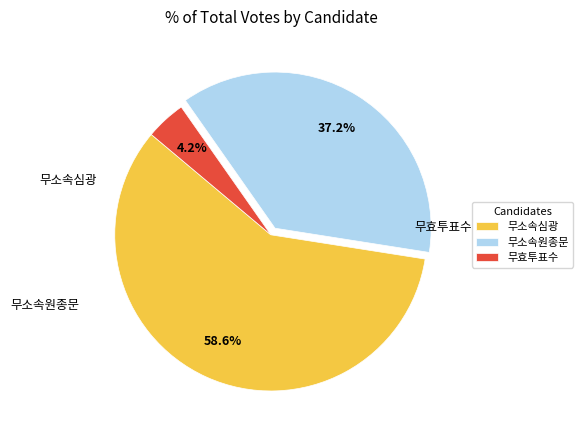

To the nearest percent, what portion does 무소속원종문 represent?

37%